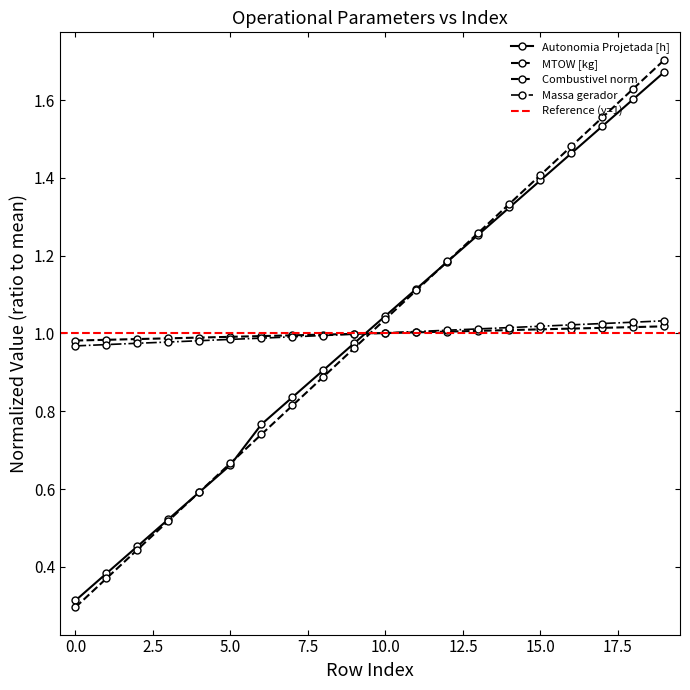

Reading left to right, what are all the values shown in this chart?

Autonomia Projetada [h]: 0.3	0.4	0.5	0.5	0.6	0.7	0.8	0.8	0.9	1.0	1.0	1.1	1.2	1.3	1.3	1.4	1.5	1.5	1.6	1.7
MTOW [kg]: 1.0	1.0	1.0	1.0	1.0	1.0	1.0	1.0	1.0	1.0	1.0	1.0	1.0	1.0	1.0	1.0	1.0	1.0	1.0	1.0
Combustivel norm: 0.3	0.4	0.4	0.5	0.6	0.7	0.7	0.8	0.9	1.0	1.0	1.1	1.2	1.3	1.3	1.4	1.5	1.6	1.6	1.7
Massa gerador: 1.0	1.0	1.0	1.0	1.0	1.0	1.0	1.0	1.0	1.0	1.0	1.0	1.0	1.0	1.0	1.0	1.0	1.0	1.0	1.0